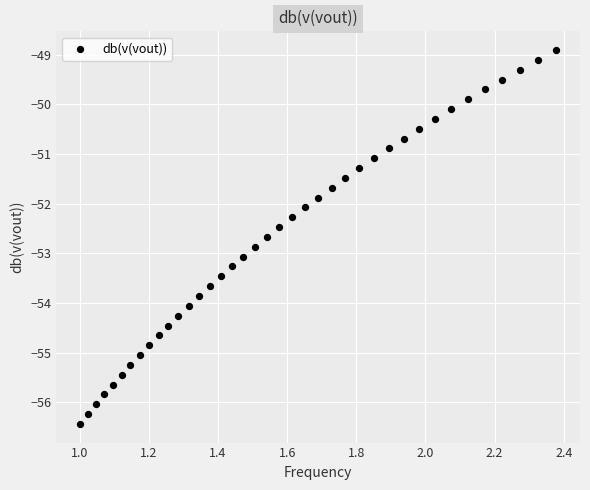

What is the range of X values (max minus min)?

1.4